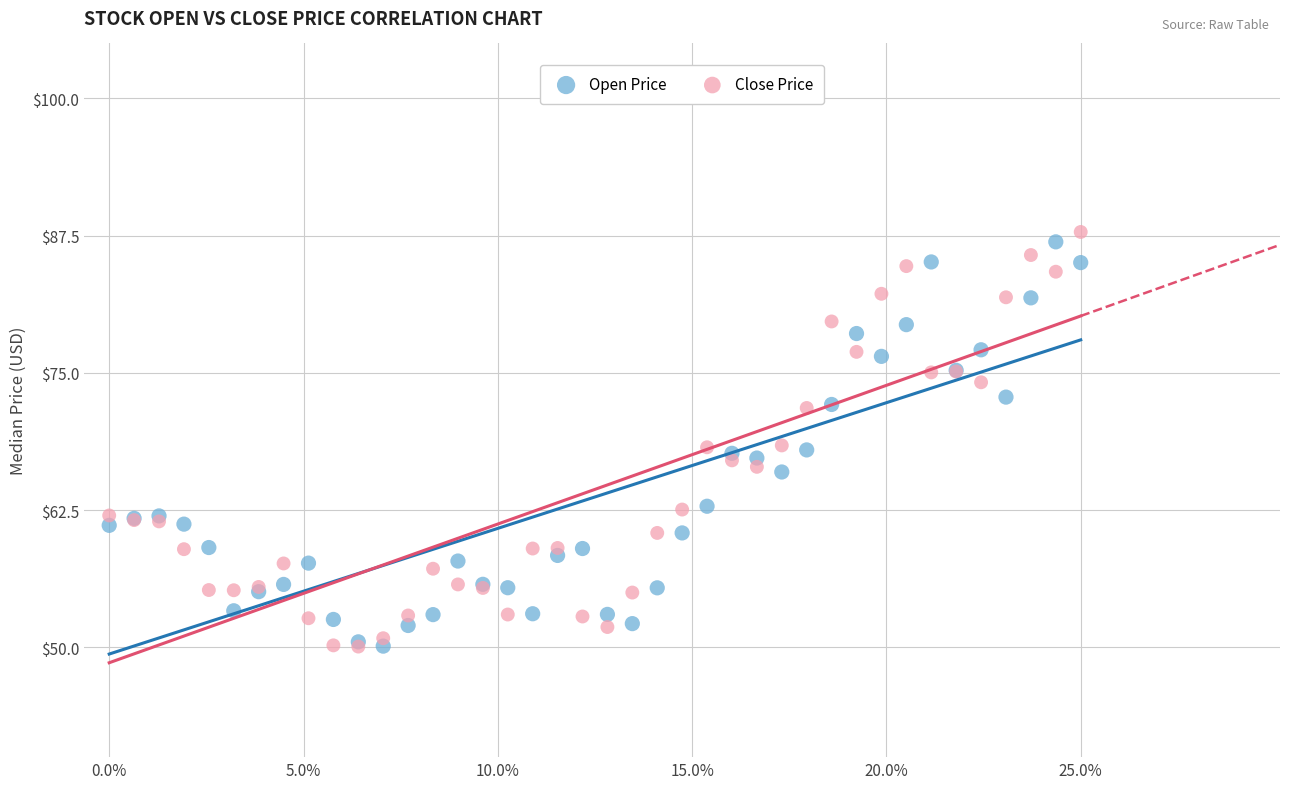

Which series contains the highest Y value?

Close Price